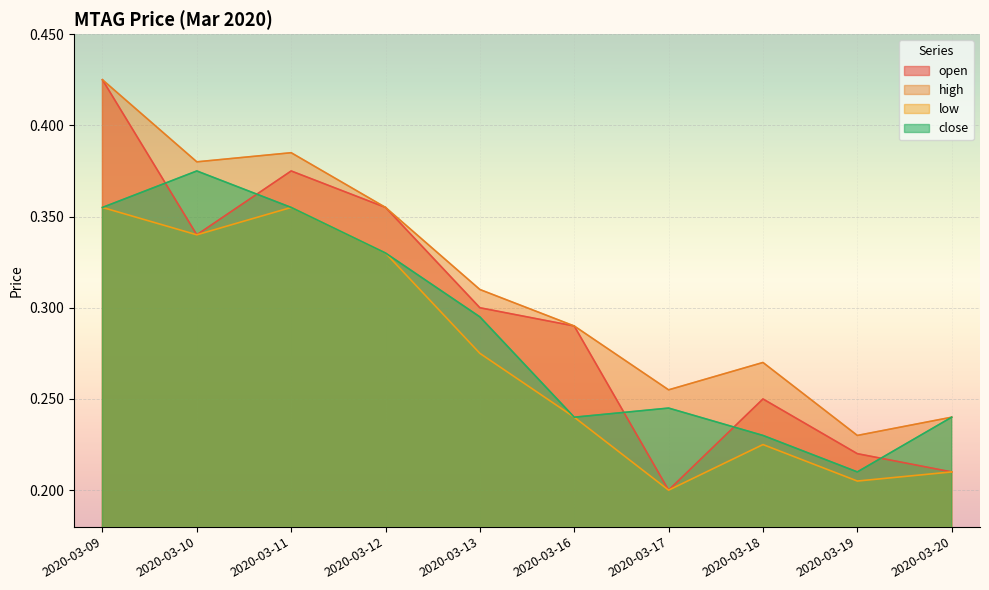

Which series has the largest total across all categories?

high